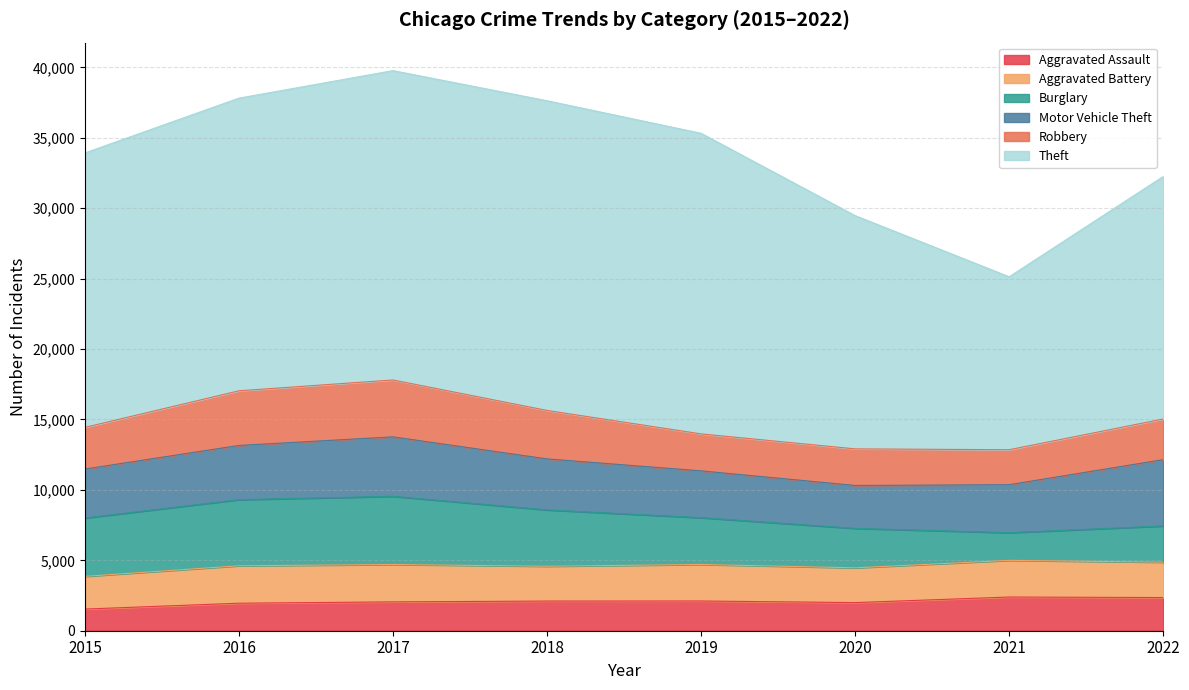

How many data points in Theft are less than 20778?

4